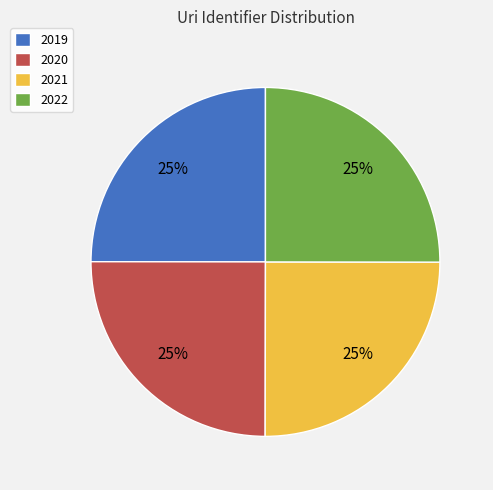

How many slices are in this pie chart?

4